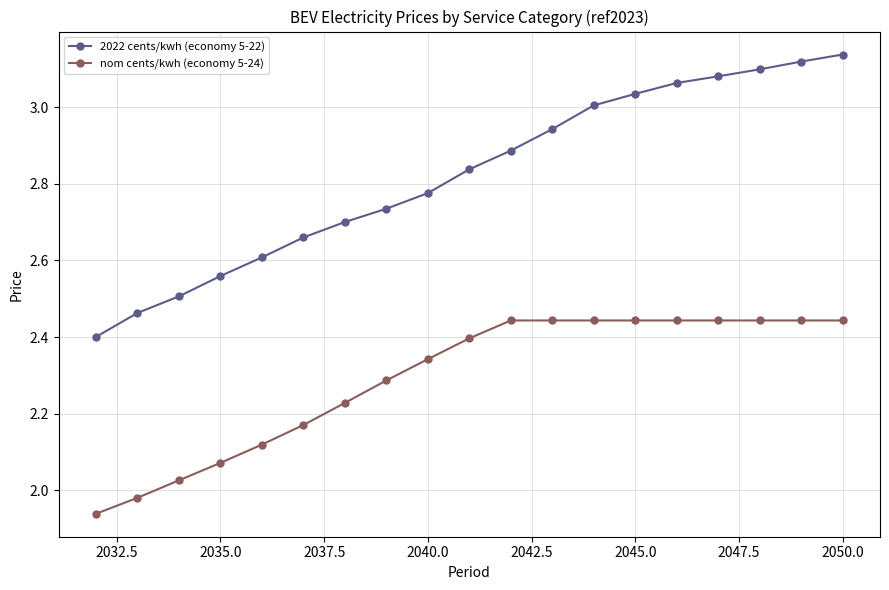

Which series has the largest total across all categories?

2022 cents/kwh (economy 5-22)